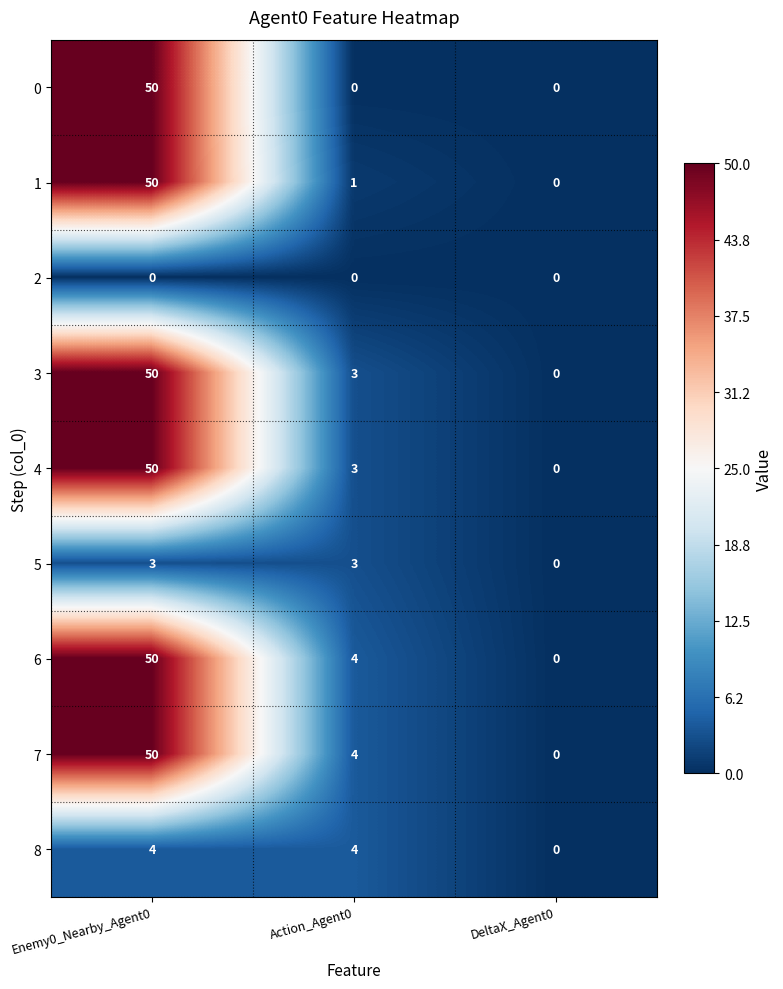

What is the spread (max minus min) of values at Enemy0_Nearby_Agent0?

50